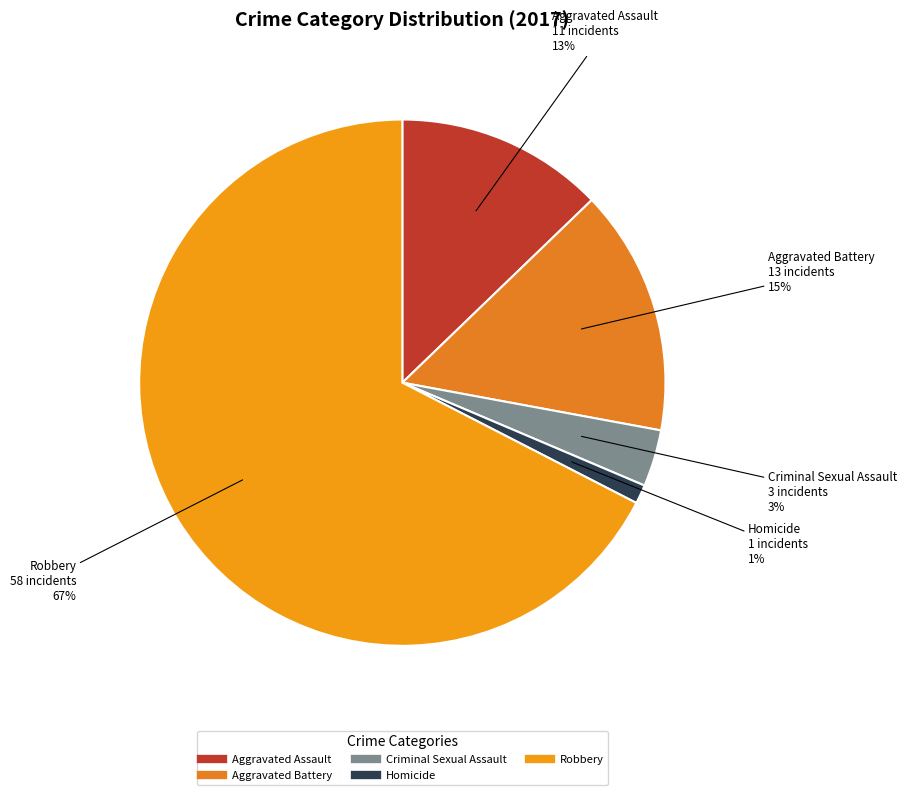

Is there a majority slice in this chart?

Yes